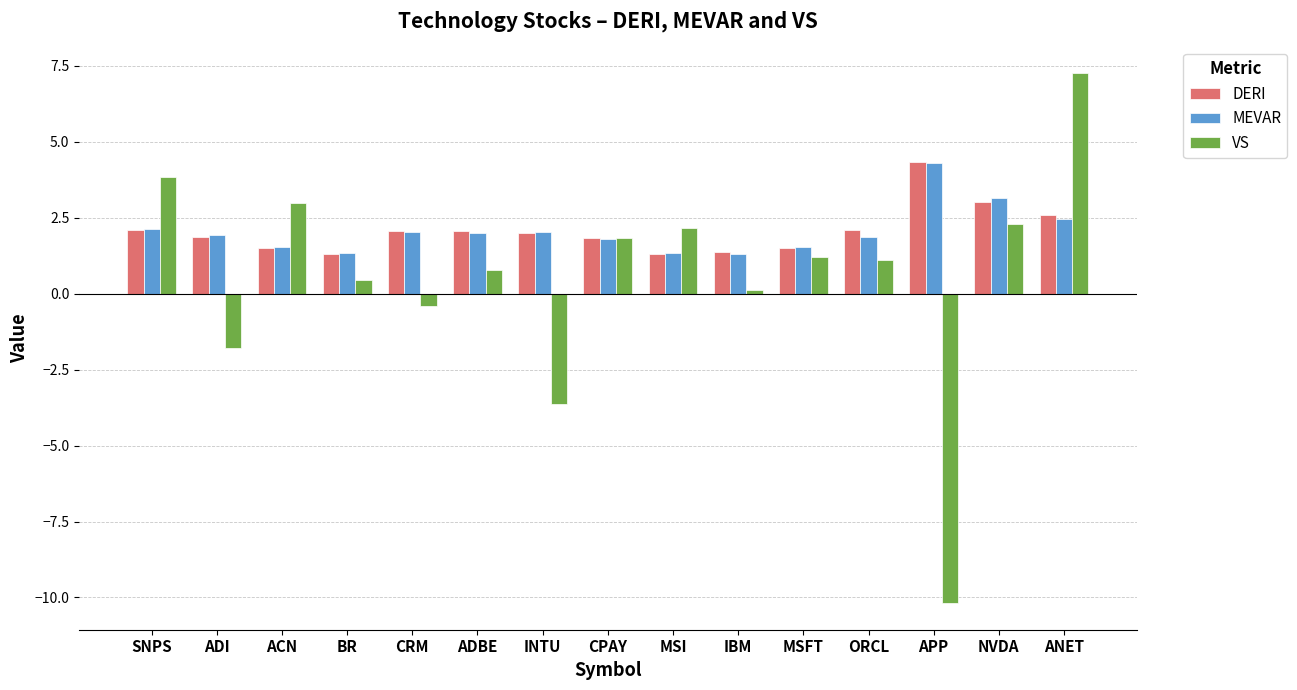

At how many categories does at least one series exceed -8?

15